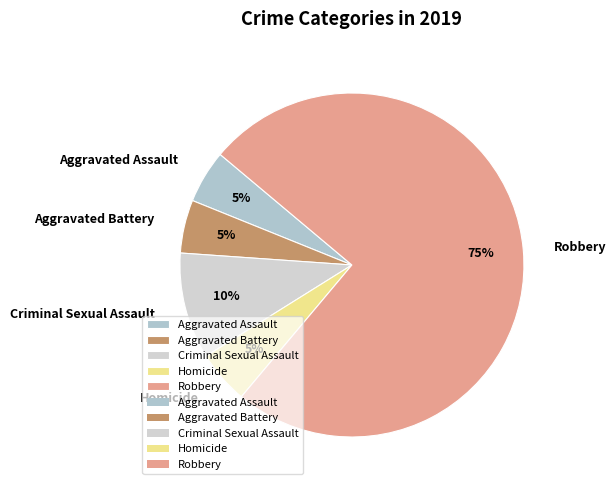

Is the sum of Aggravated Assault and Aggravated Battery greater than half?

No